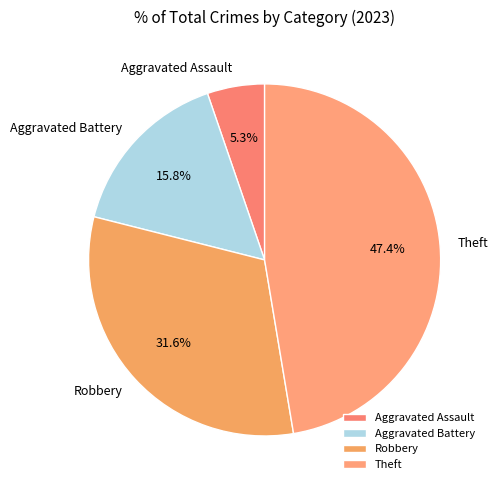

Which slice is the largest?

Theft